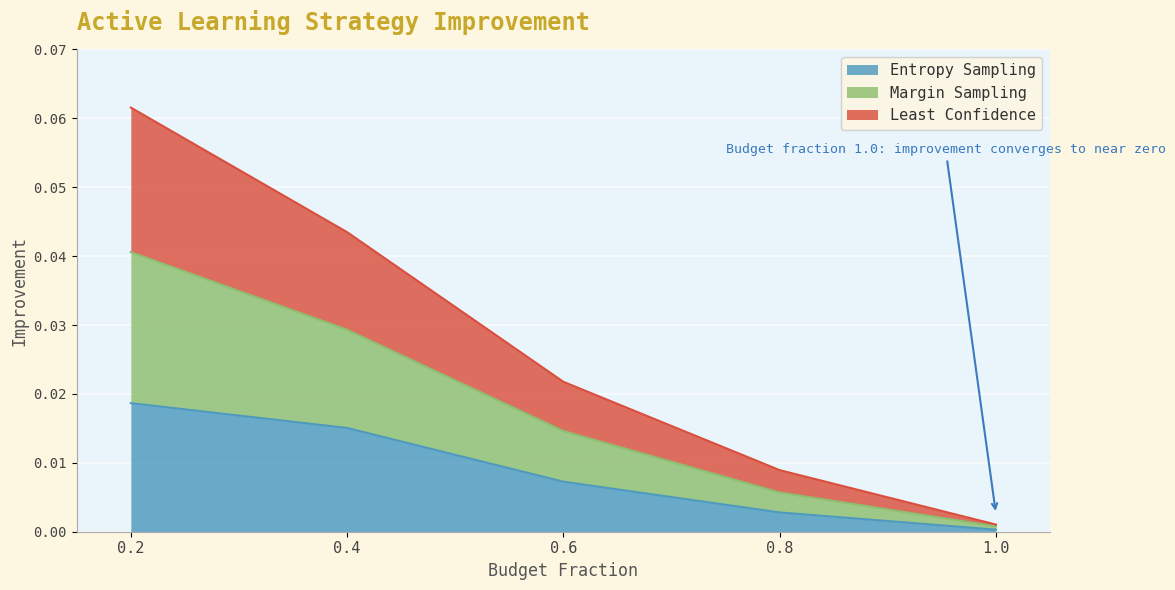

At which category does the chart reach its peak across all series?

0.2